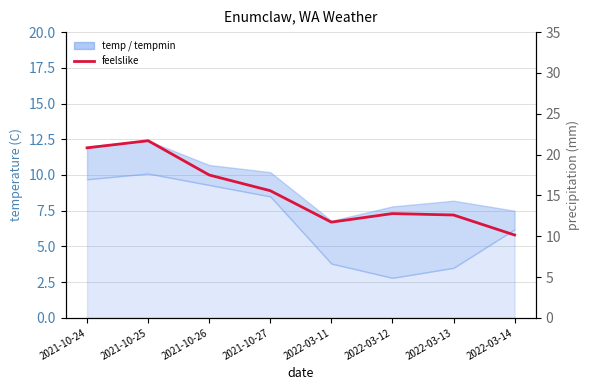

What is the label of the 8th point from the left?

2022-03-14